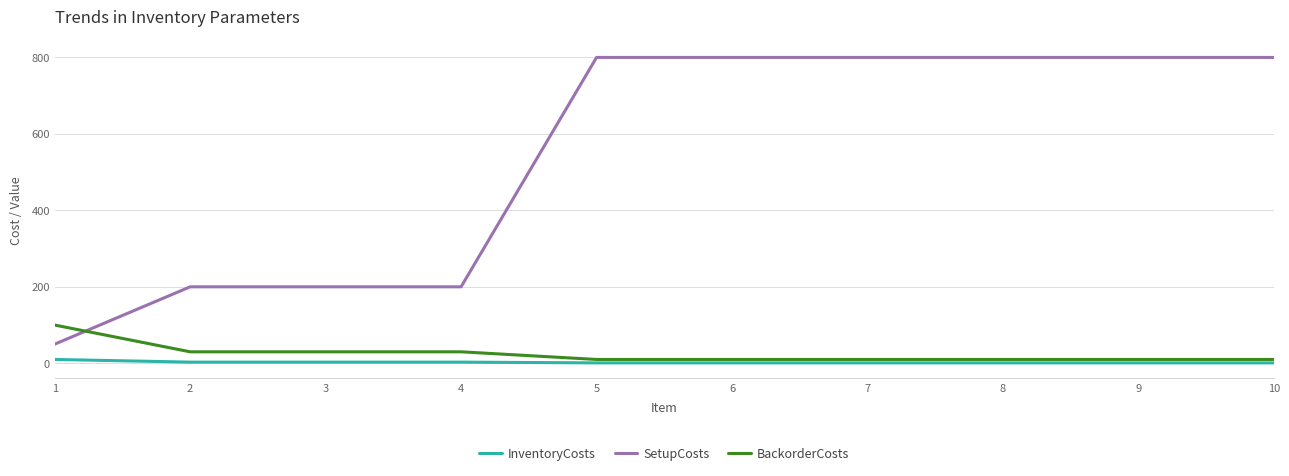

True or false: BackorderCosts and InventoryCosts cross at least once.

False